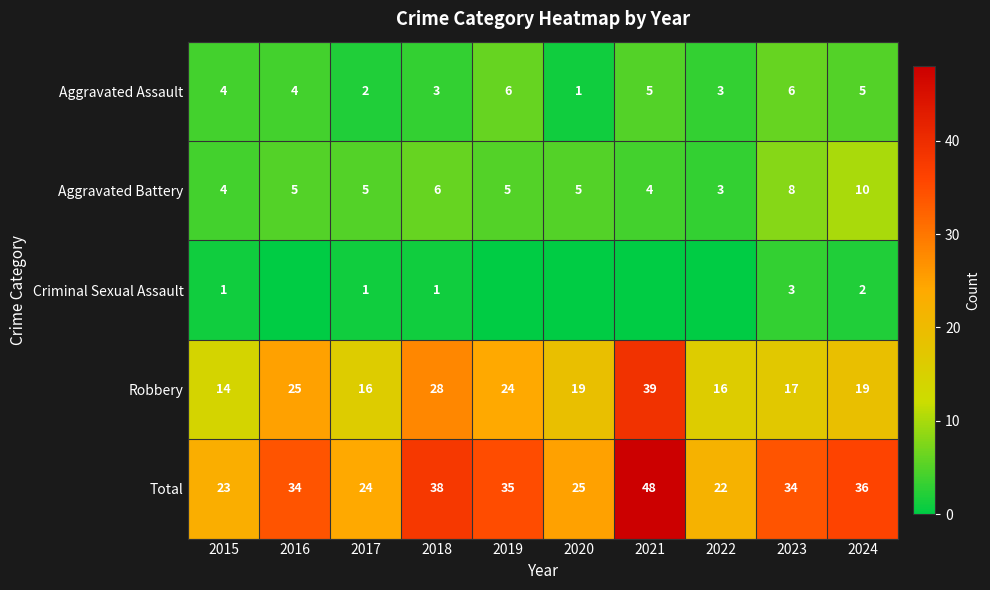

Which series changed the most between 2017 and 2024?

Total